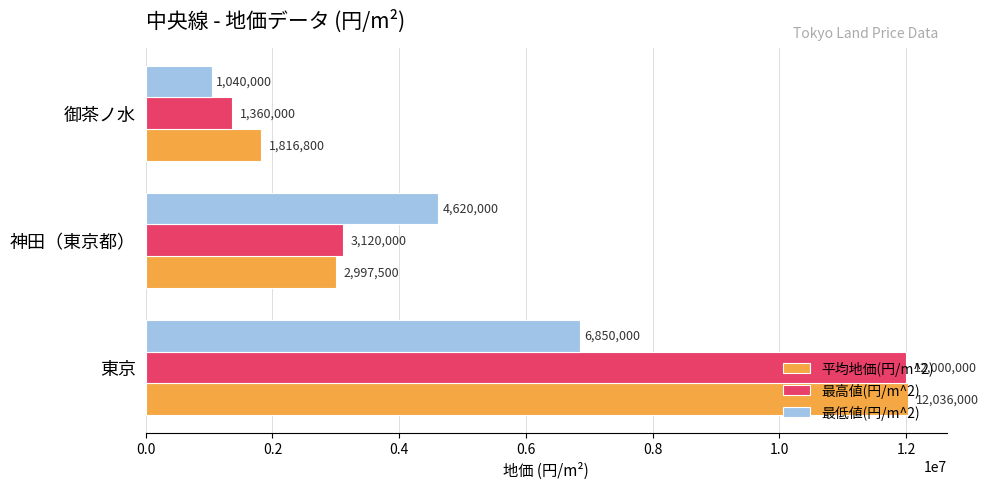

How many 平均地価(円/m^2) values are between 1816800 and 12036000?

3